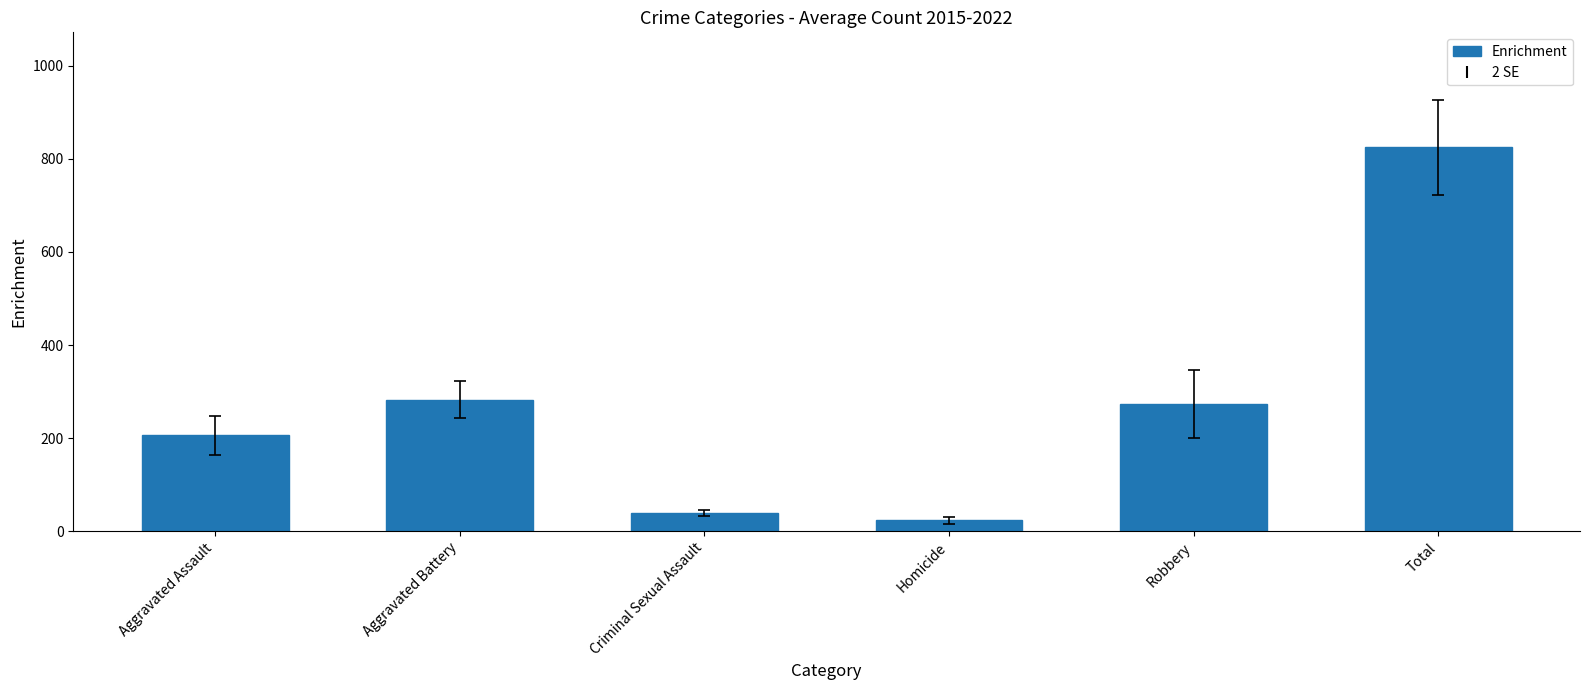

Reading left to right, what are all the values shown in this chart?

205.8	282.6	39.8	23.5	273.0	824.6